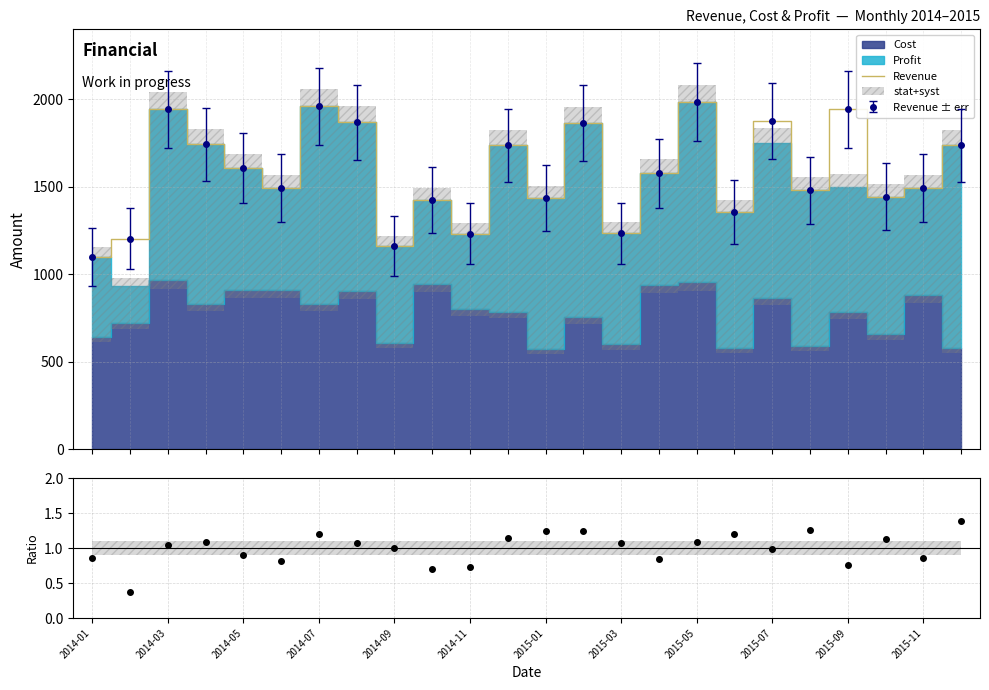

True or false: Revenue has a value of 788.5 at 2014-11.

False